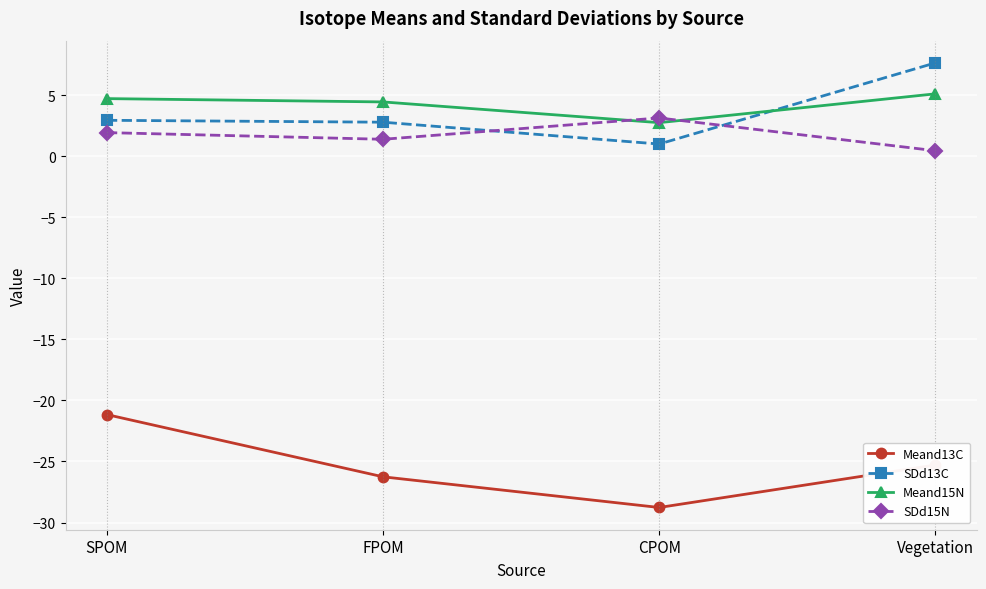

At how many categories does at least one series exceed 1?

4